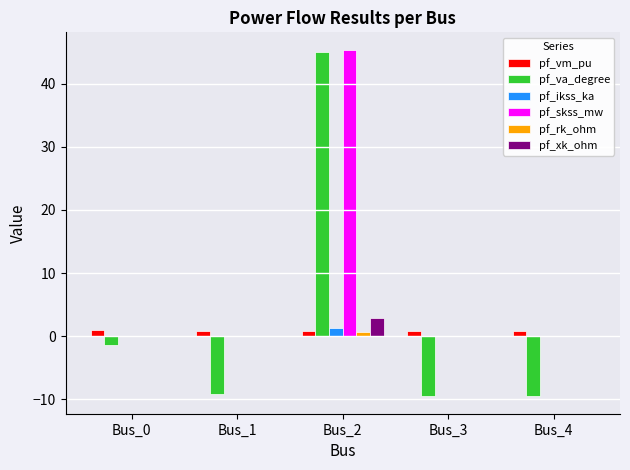

The value of pf_va_degree at Bus_3 is -5.6. True or false?

False